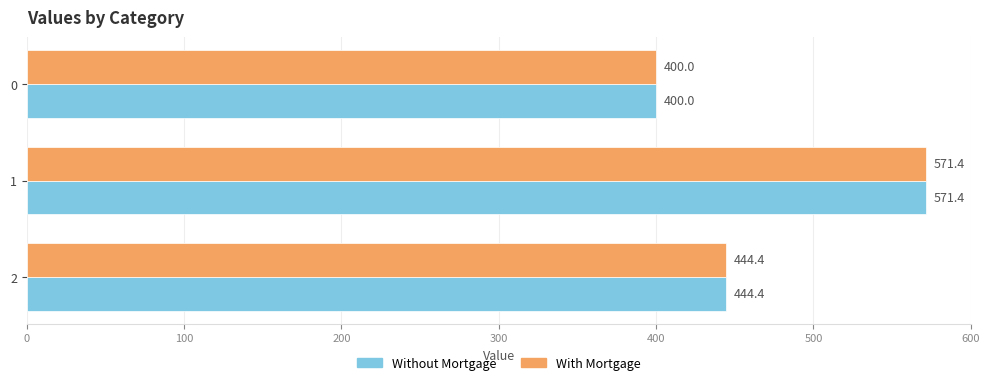

Is it true that With Mortgage equals 156.9 at 0?

False